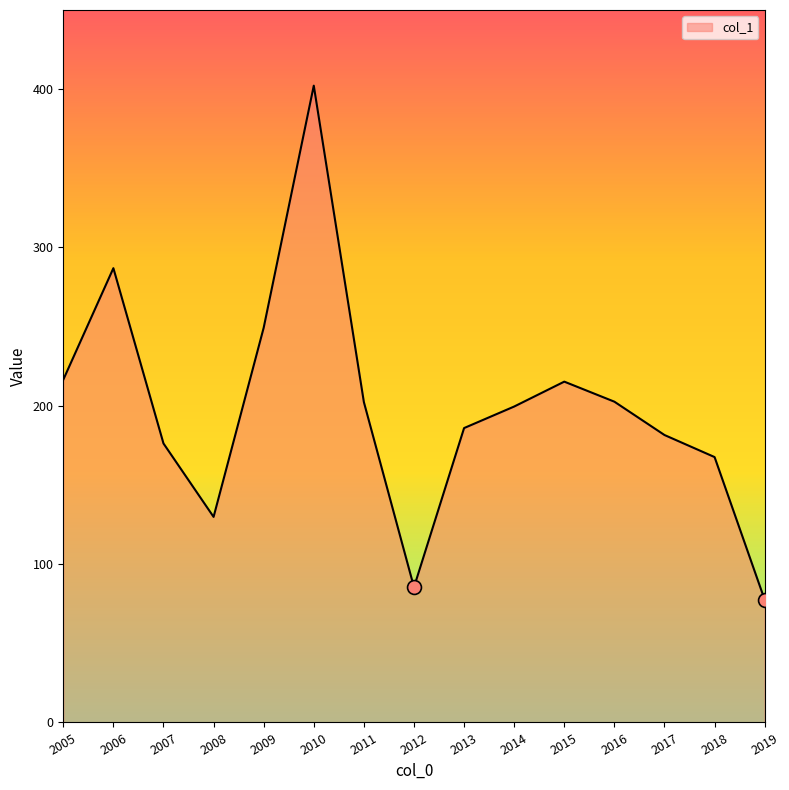

Between 2016 and 2008, which is larger?

2016